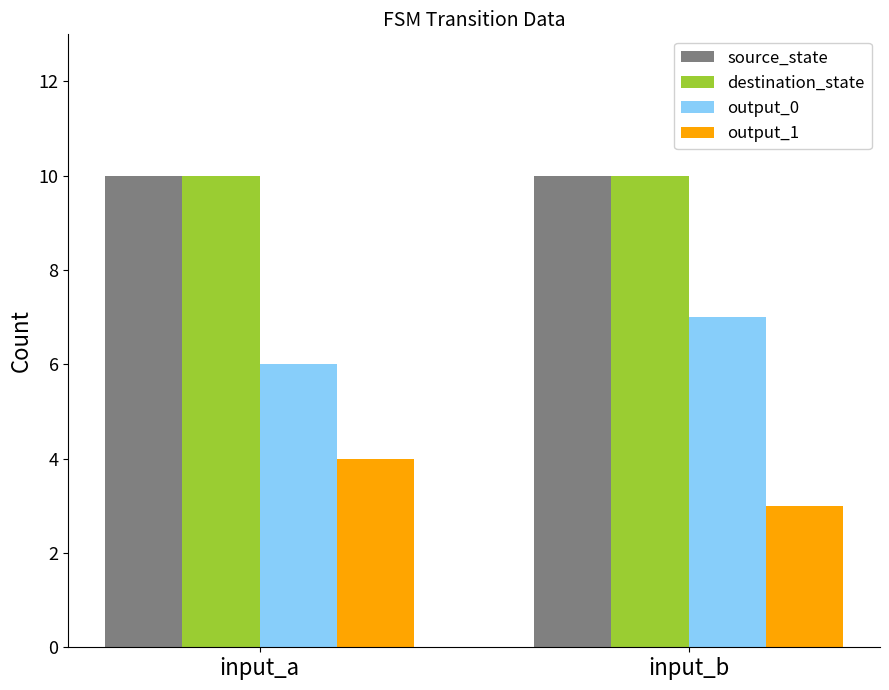

What is the total value across all series at input_b?

30